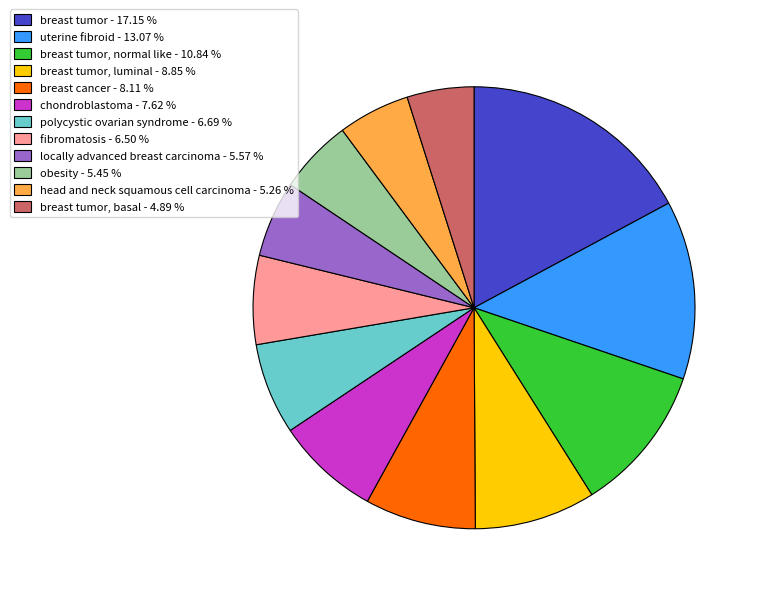

Between fibromatosis - 6.50 % and breast tumor - 17.15 %, which is larger?

breast tumor - 17.15 %